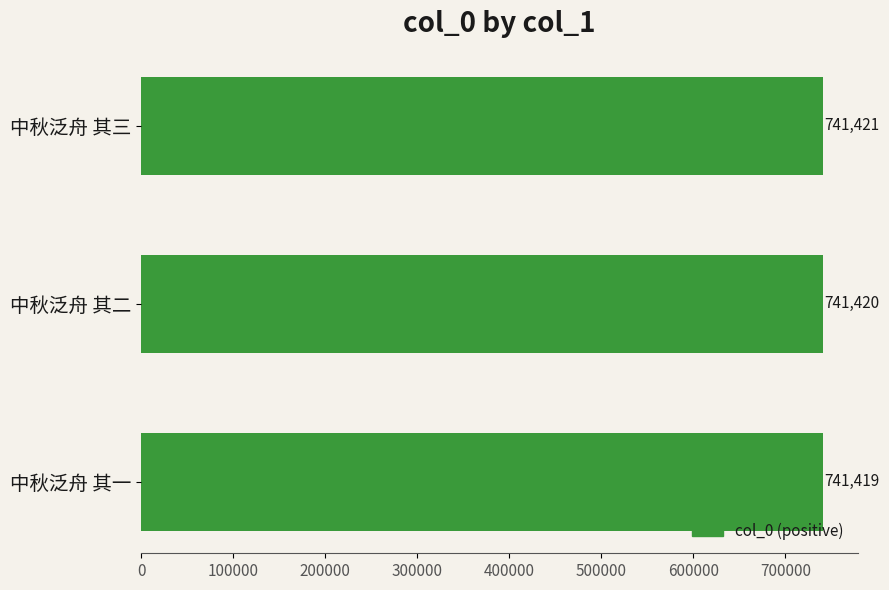

What position from the top is 中秋泛舟 其二?

2